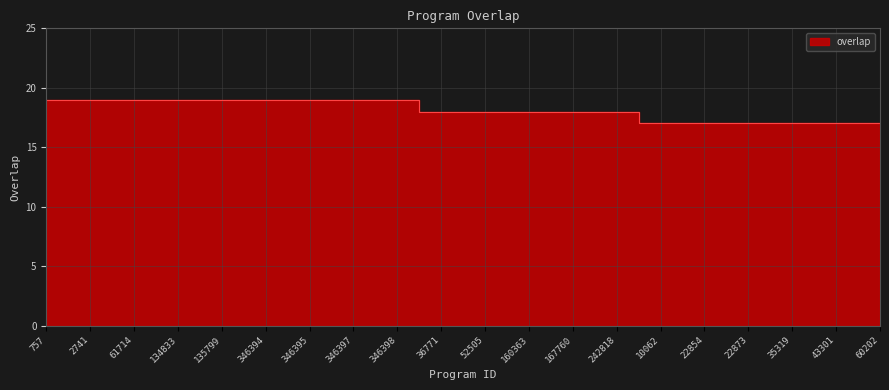

What is the ratio of the value at 346395 to the value at 135799?

1.0